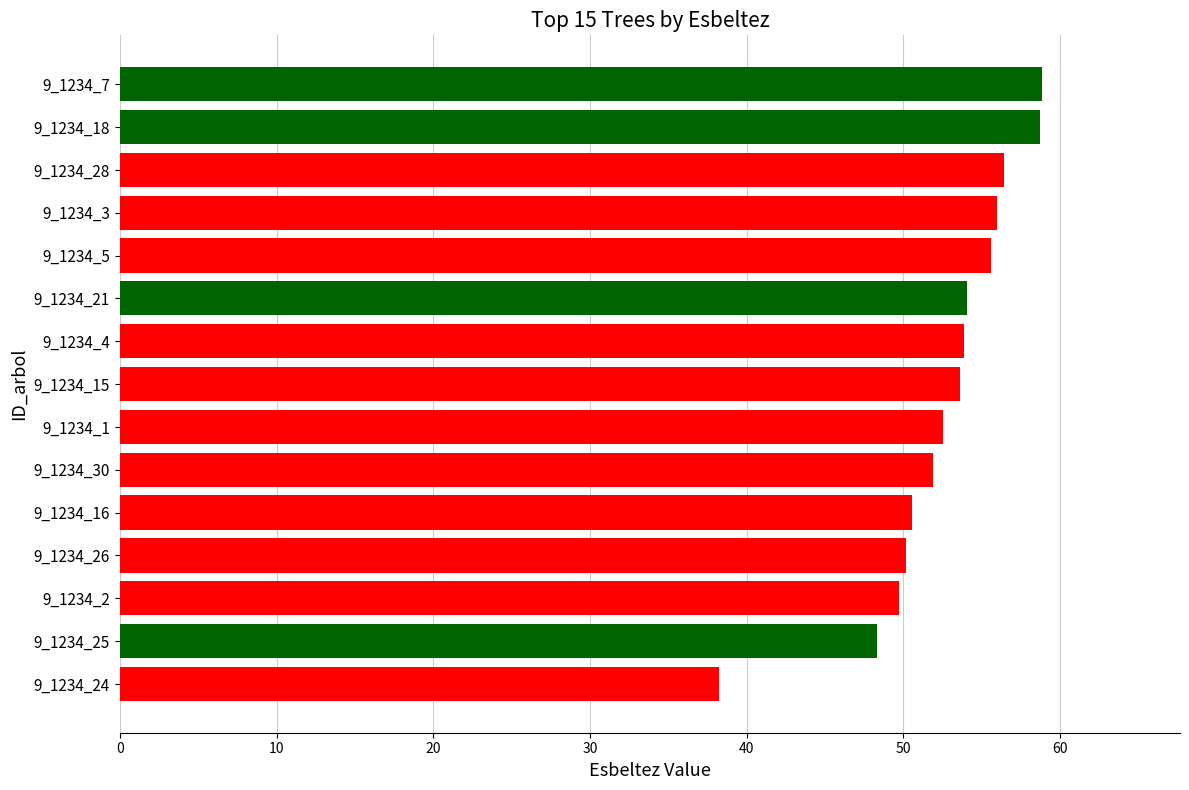

At which category does the chart reach its minimum across all series?

9_1234_24